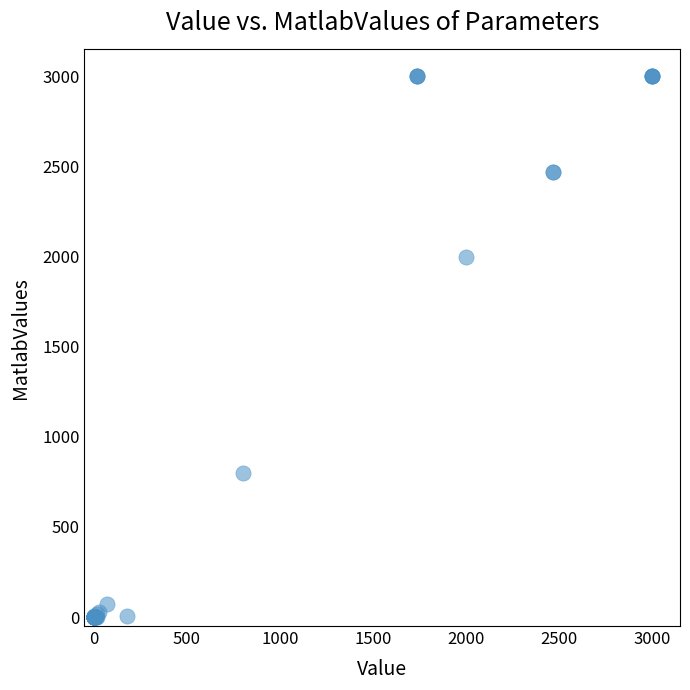

What Y value in the scatter plot is closest to 1500?

2000.0